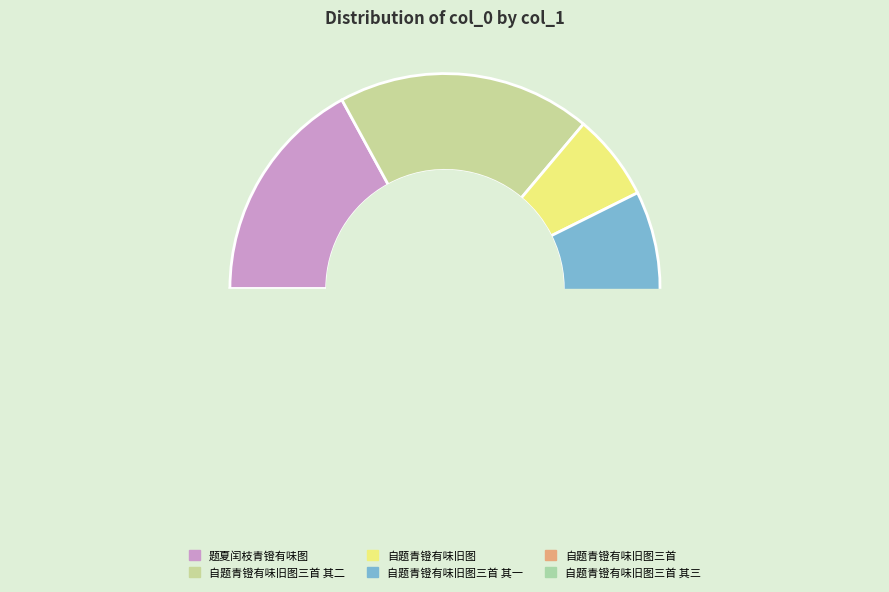

True or false: 自题青镫有味旧图三首 其二 accounts for 13% of the total.

False